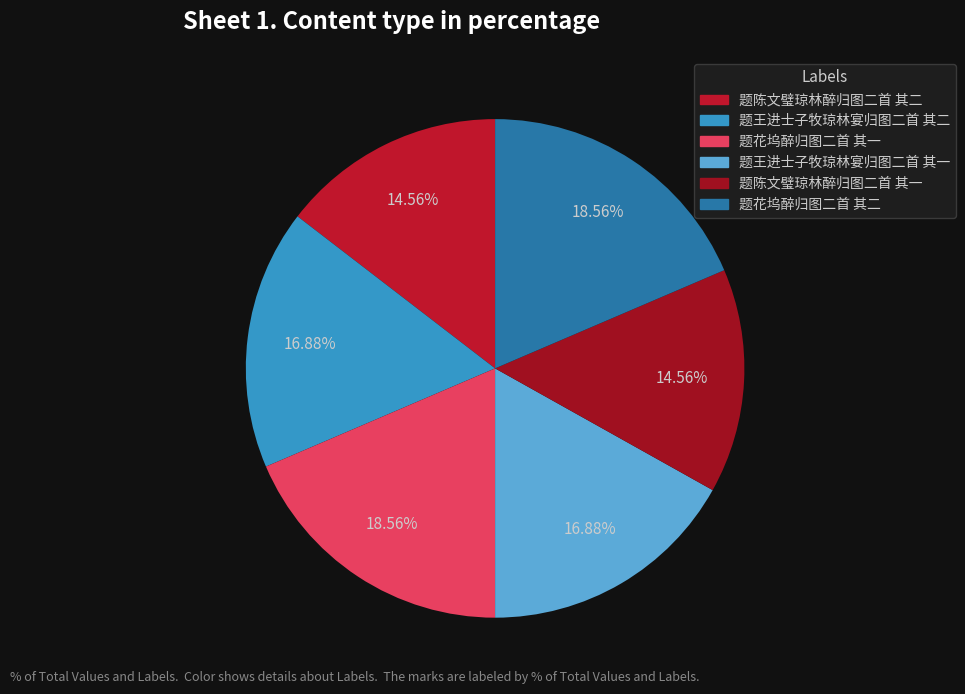

Approximately how many times larger is the value at 题花坞醉归图二首 其二 compared to 题陈文璧琼林醉归图二首 其一?

1.3